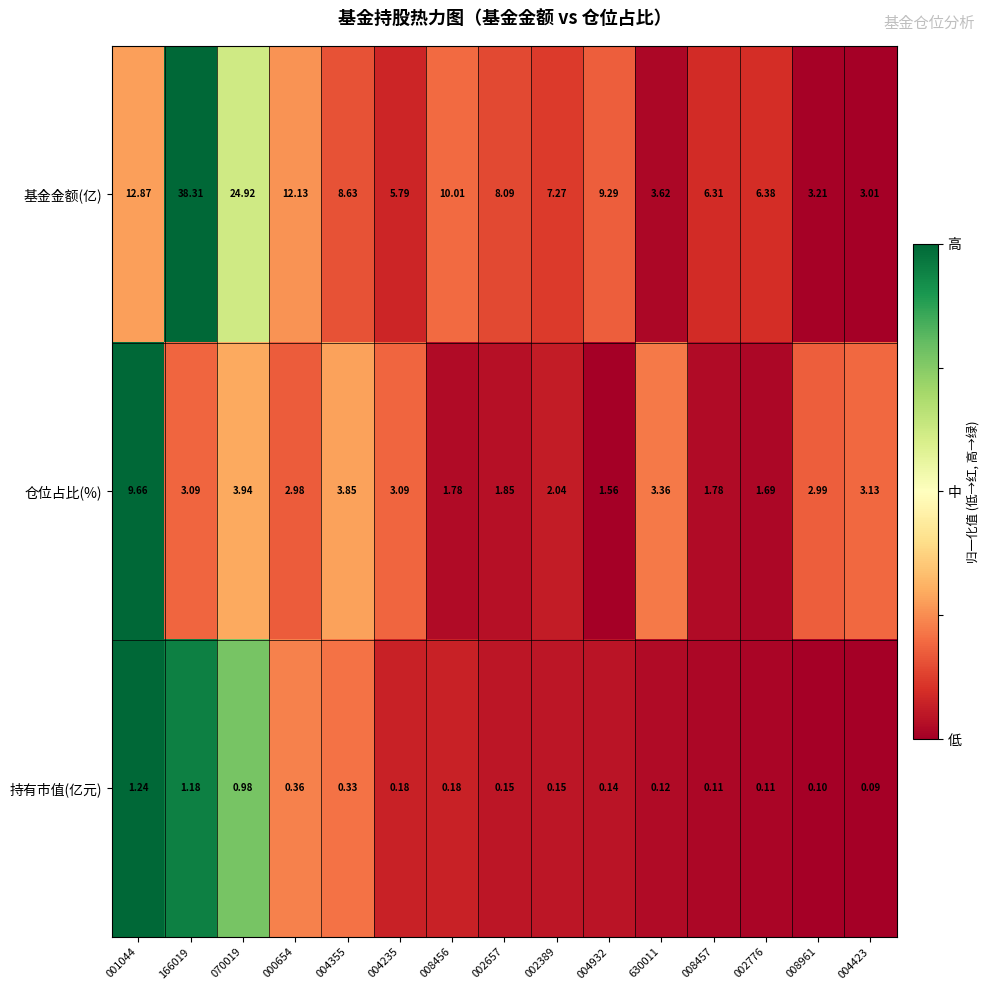

What is the spread (max minus min) of values at 002657?

7.9